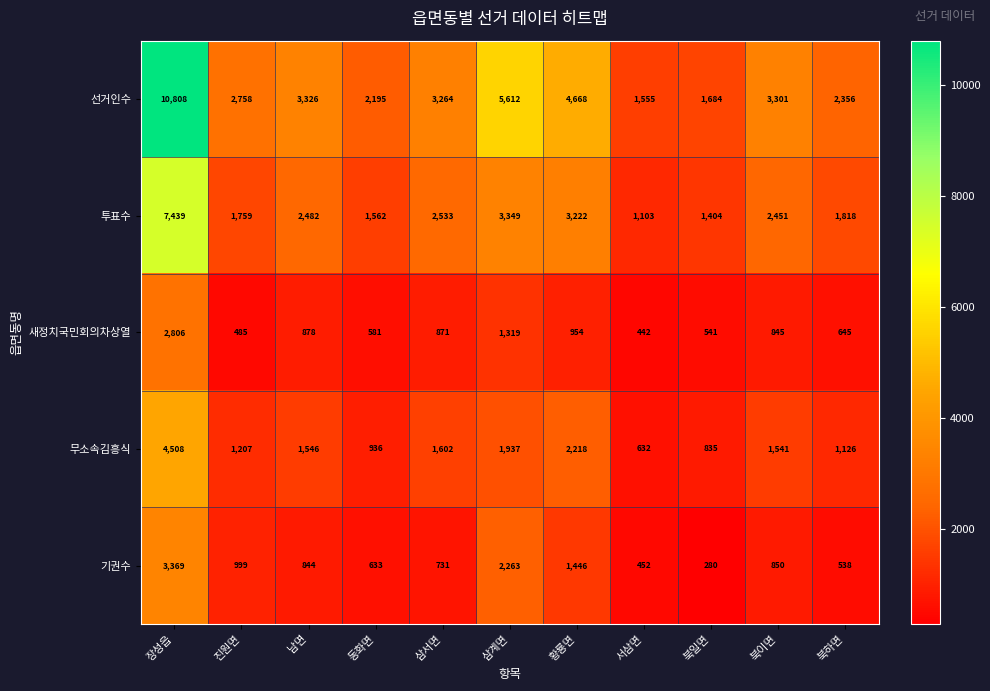

Which series has the widest spread of values?

선거인수